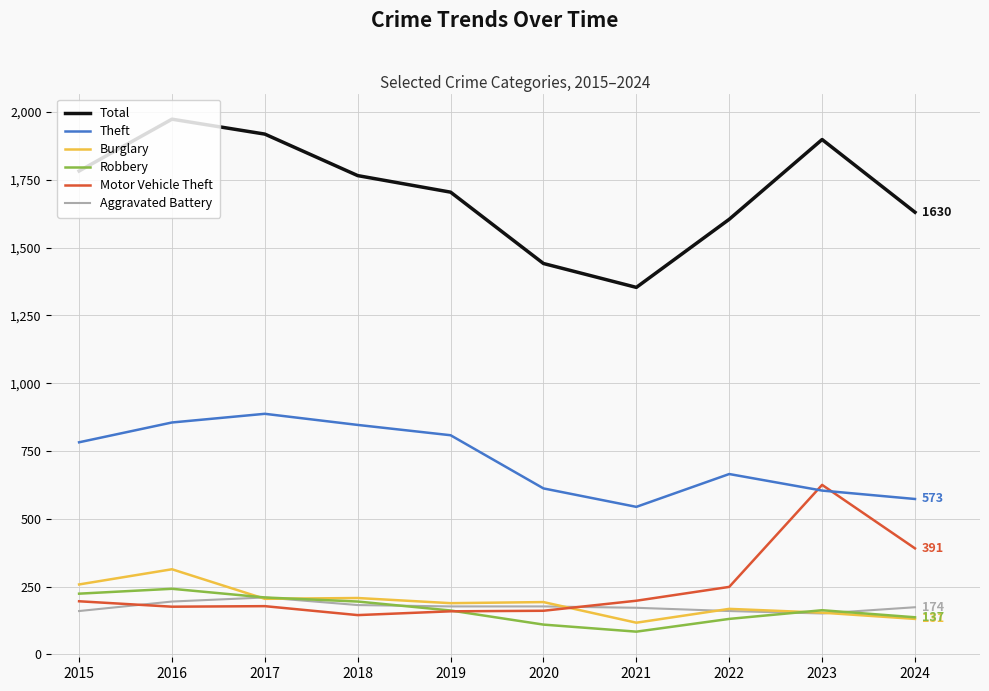

Where does the Robbery series first go above 163?

2015